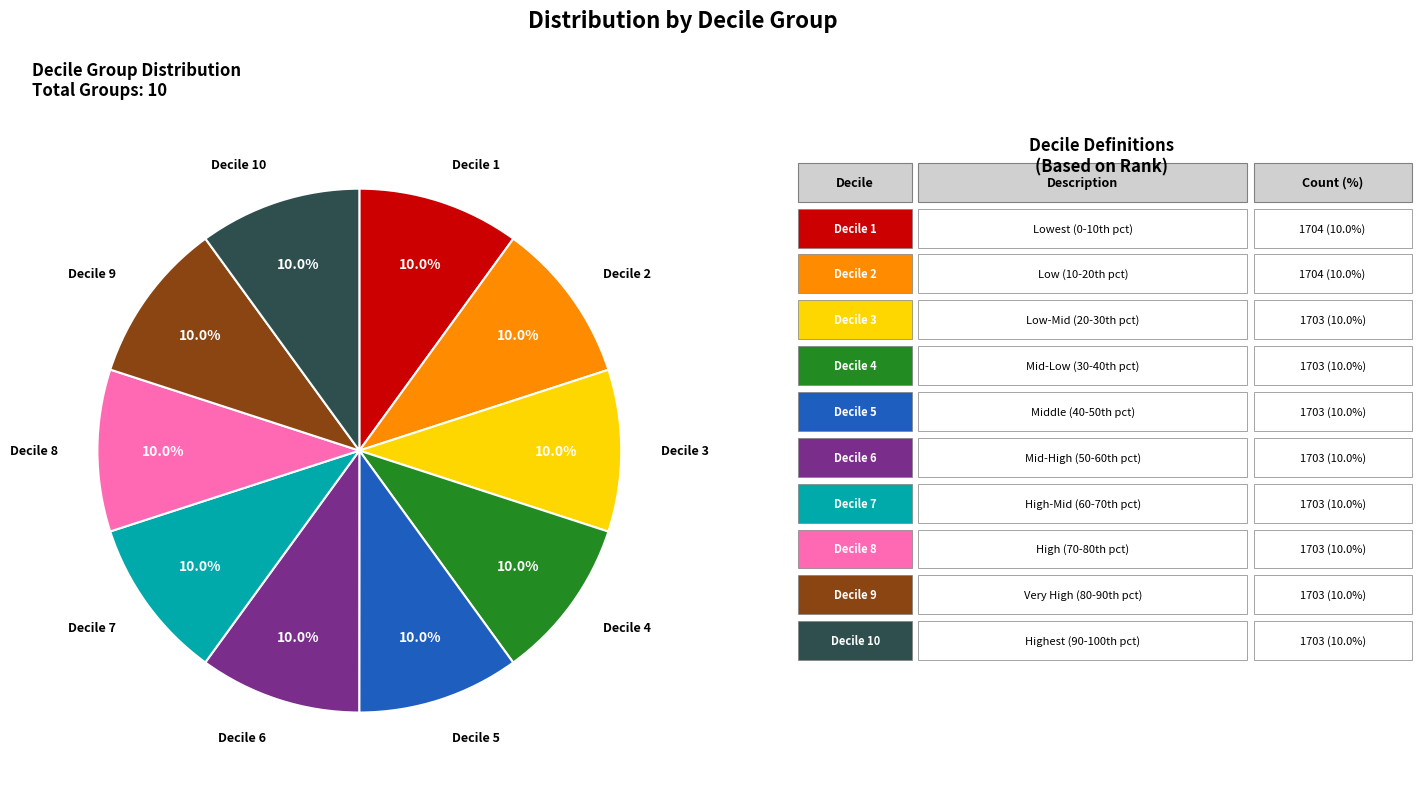

What is the ratio of the value at Decile 2 to the value at Decile 3?

1.0